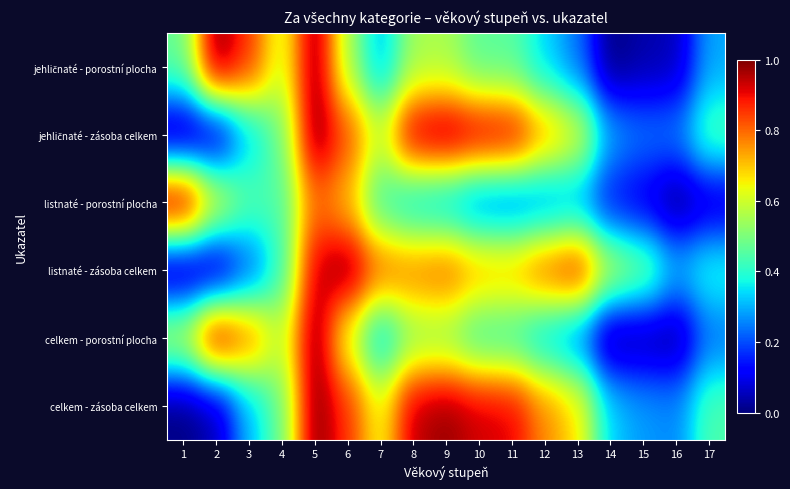

What is the total value across all series at 11?

3.7